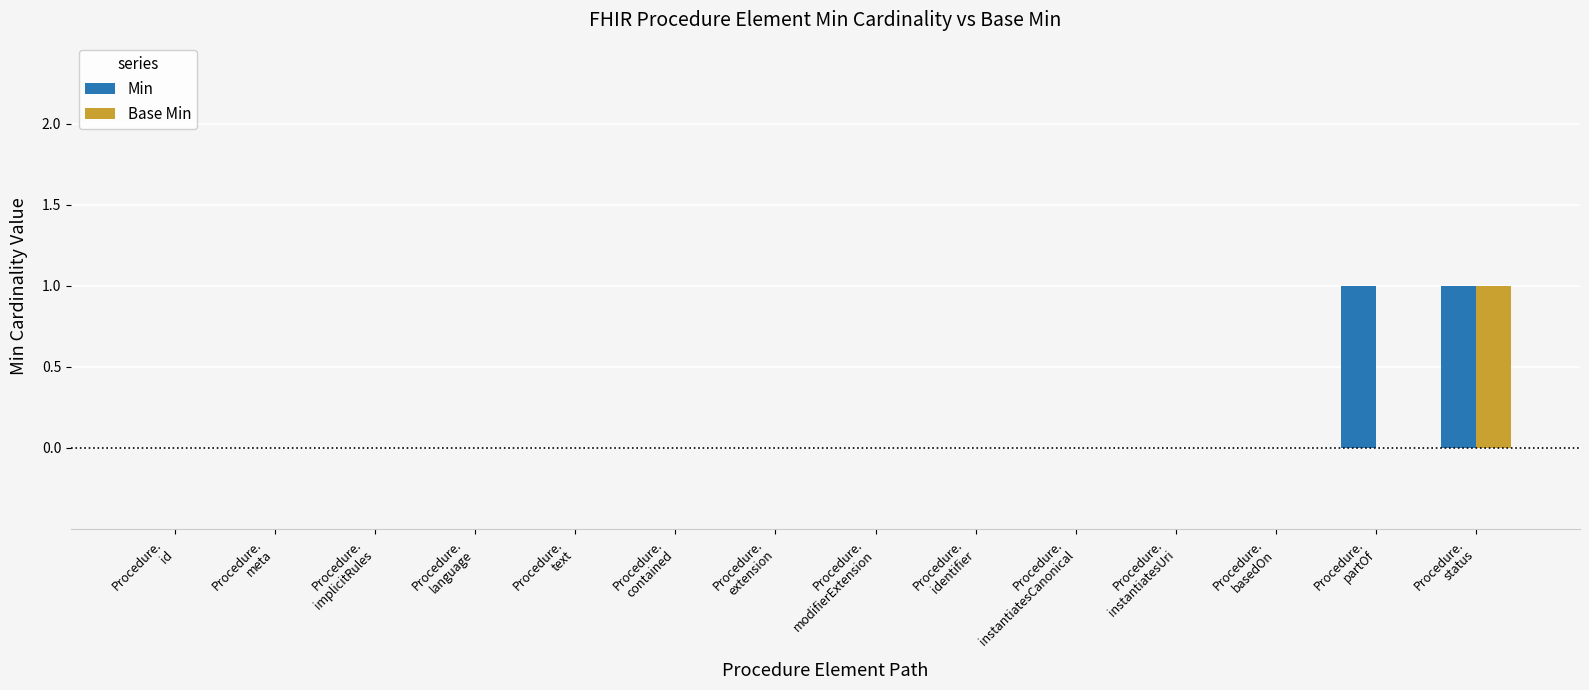

Are the bars horizontal?

No